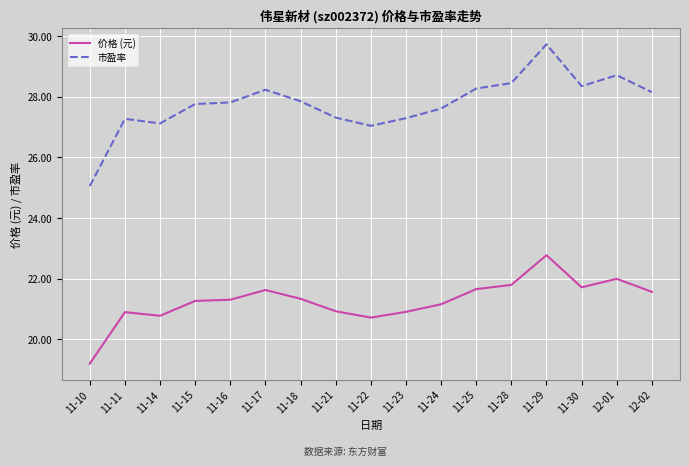

What position from the right is 11-29?

4